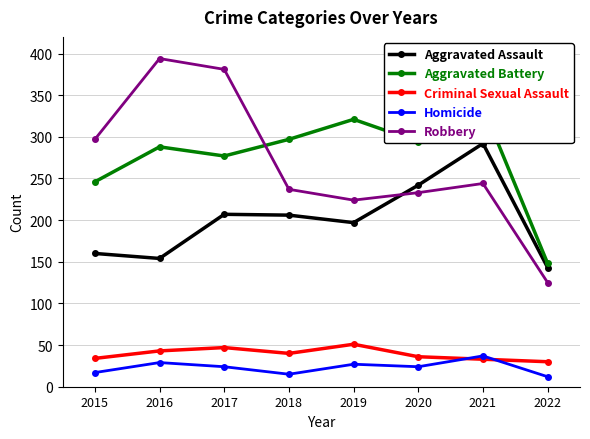

After their last crossing, which series has the higher values: Robbery or Aggravated Assault?

Aggravated Assault